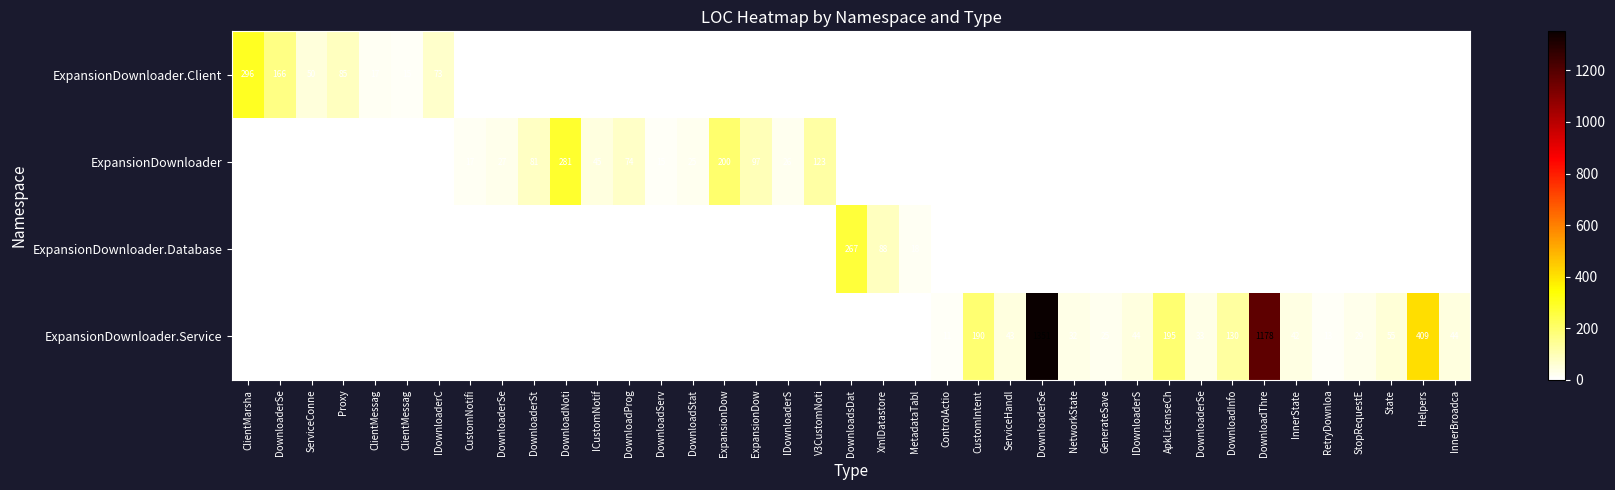

The ExpansionDownloader series shows -130 at DownloadInfo. True or false?

False